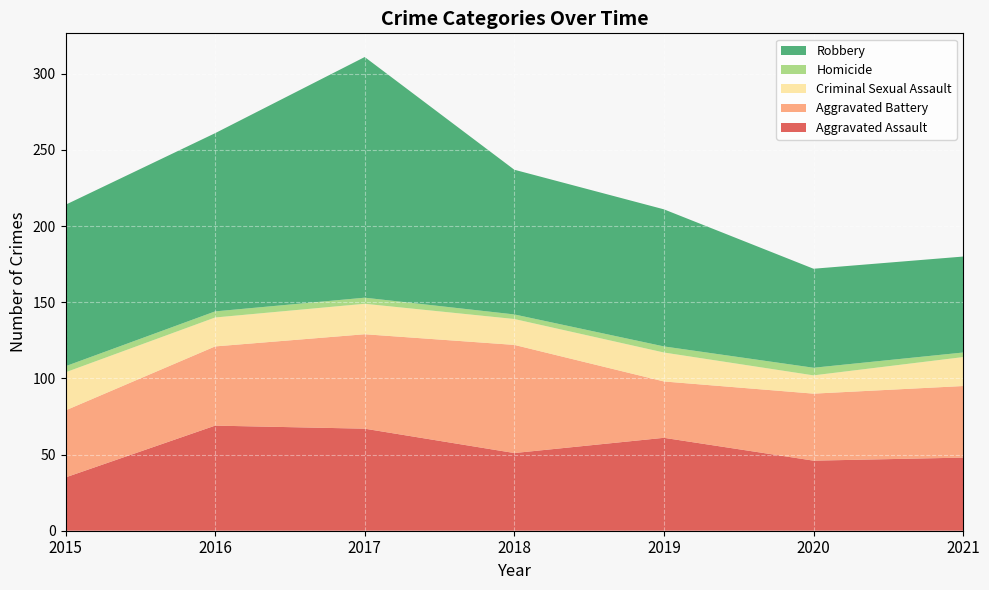

Reading left to right, list all the values displayed in this chart.

Aggravated Assault: 35	69	67	51	61	46	48
Aggravated Battery: 44	52	62	71	37	44	47
Criminal Sexual Assault: 25	19	20	17	19	12	19
Homicide: 4	4	4	3	4	5	3
Robbery: 106	117	158	95	90	65	63